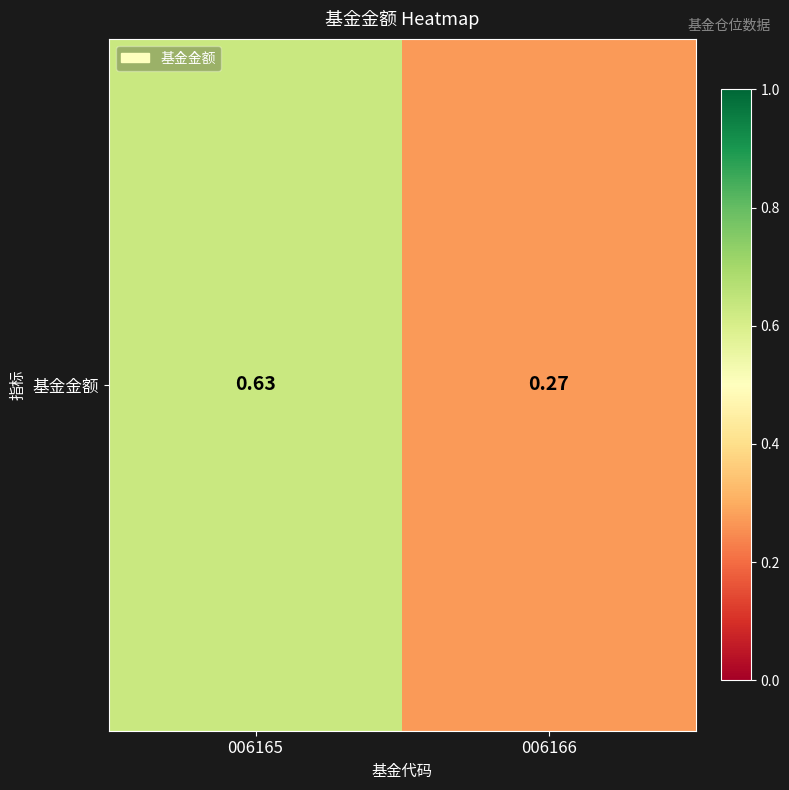

What is the smallest value displayed?

0.3